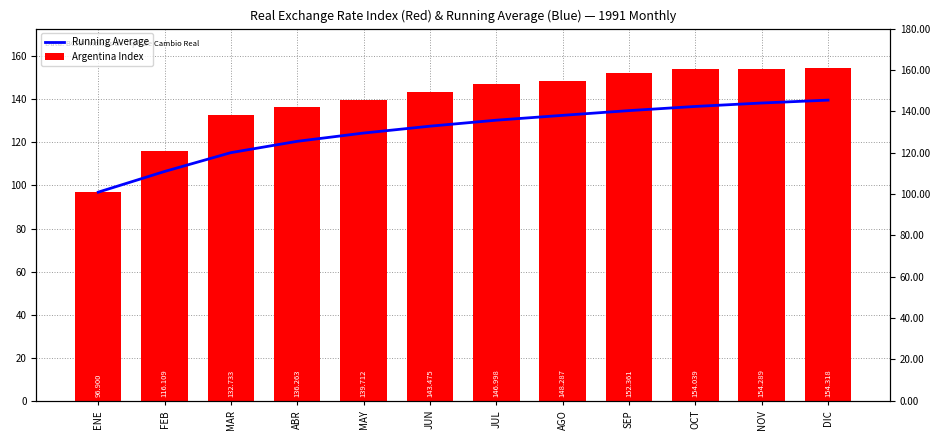

At which category does the chart reach its minimum across all series?

ENE